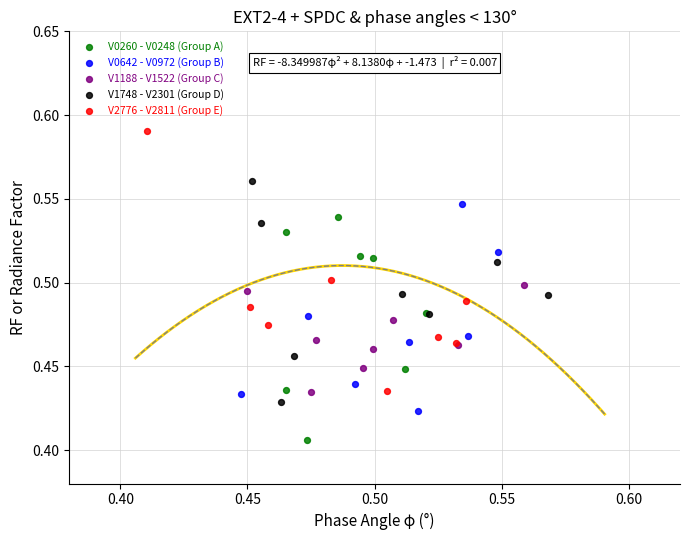

Which series reaches the minimum Y coordinate?

V0260 - V0248 (Group A)